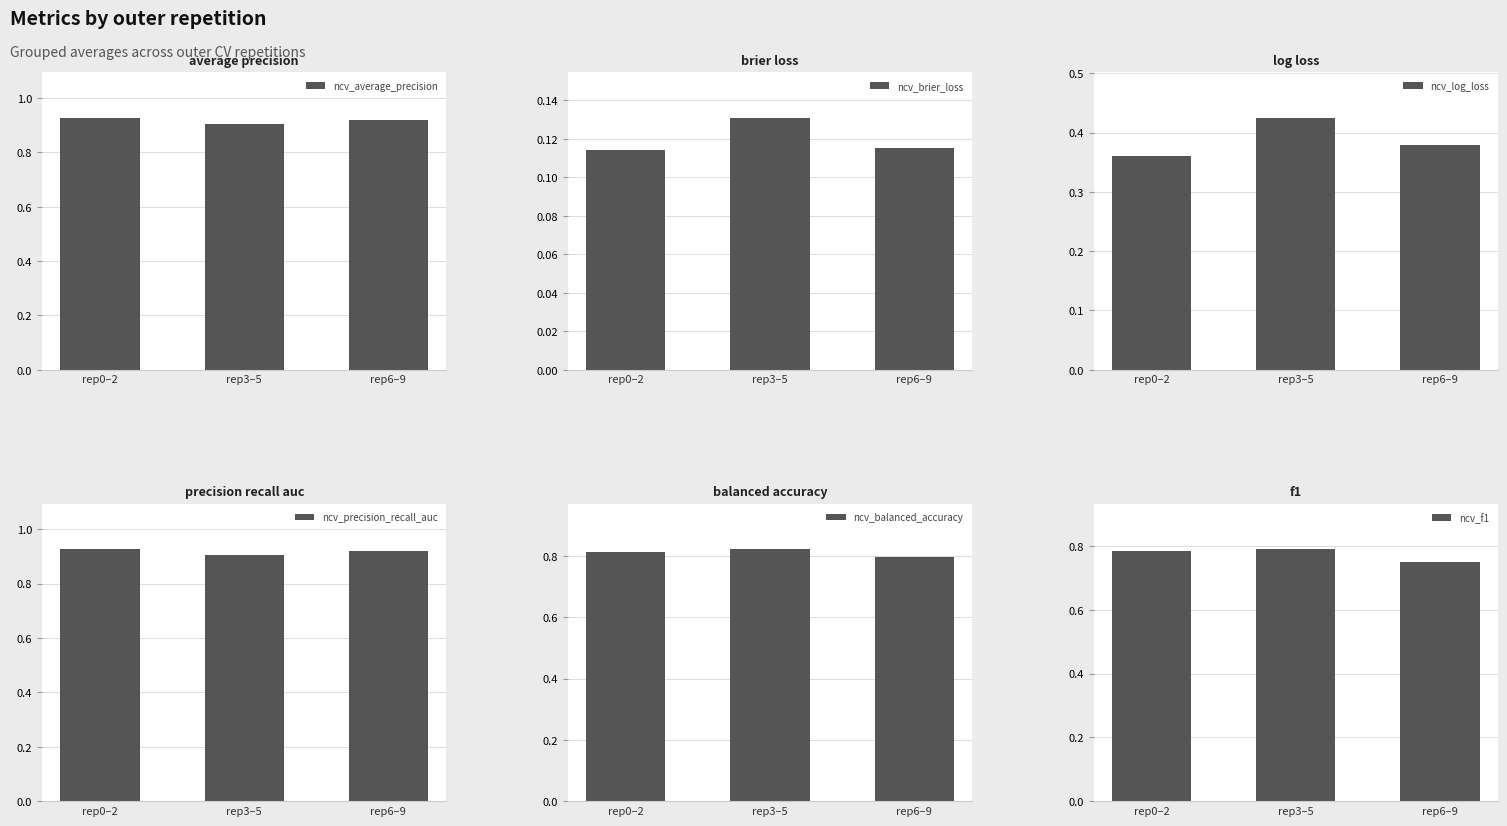

Where is ncv_precision_recall_auc nearest to the value 0?

rep3–5